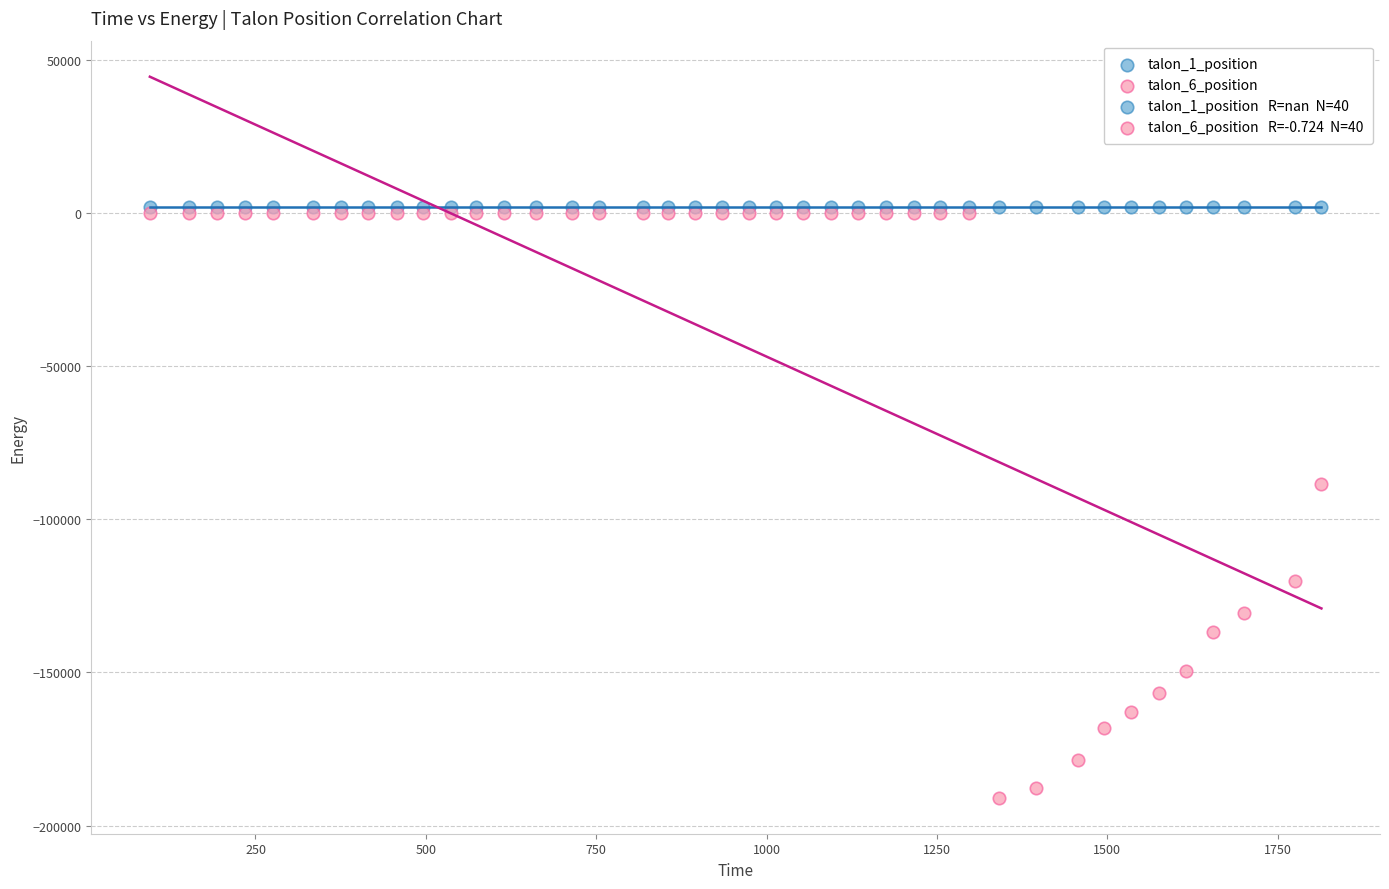

Across all series, what Y value is closest to -94545?

-88518